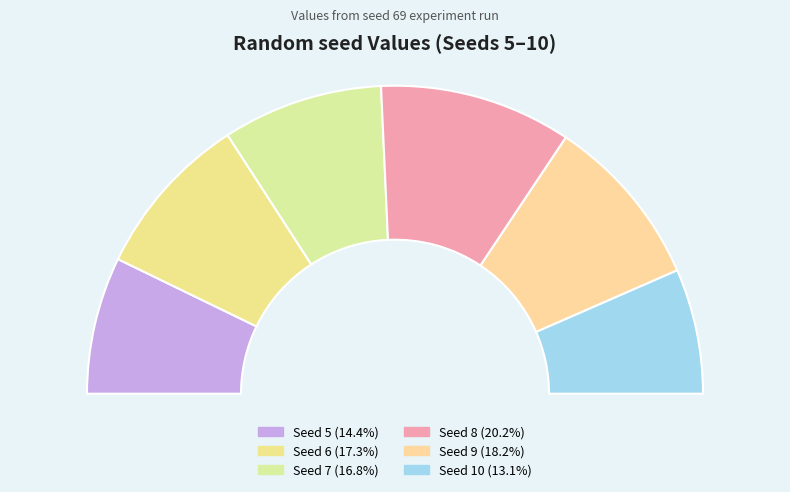

True or false: 7 accounts for 17% of the total.

True